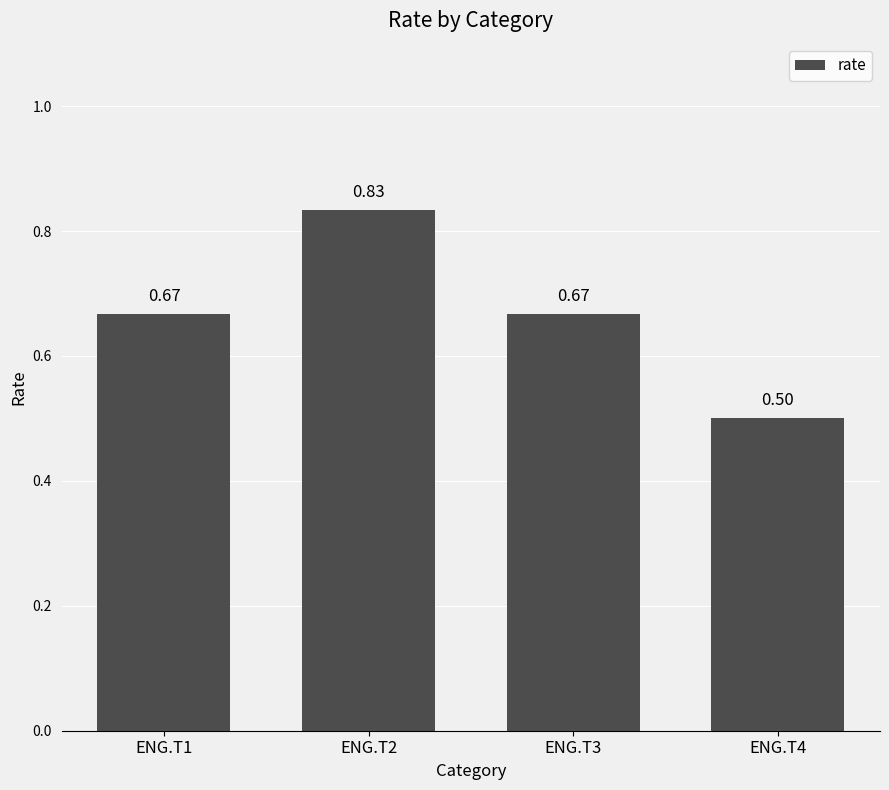

The value at ENG.T4 is 0.2. True or false?

False